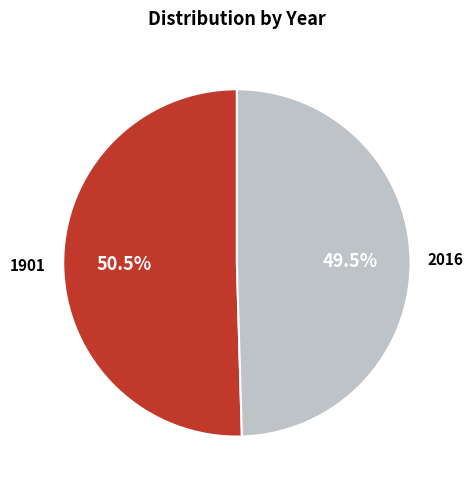

Rank the categories by value from lowest to highest.

2016, 1901